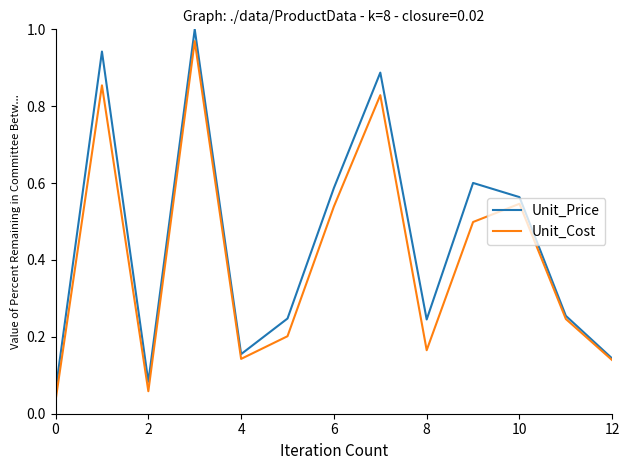

How many lines are shown in the chart?

2